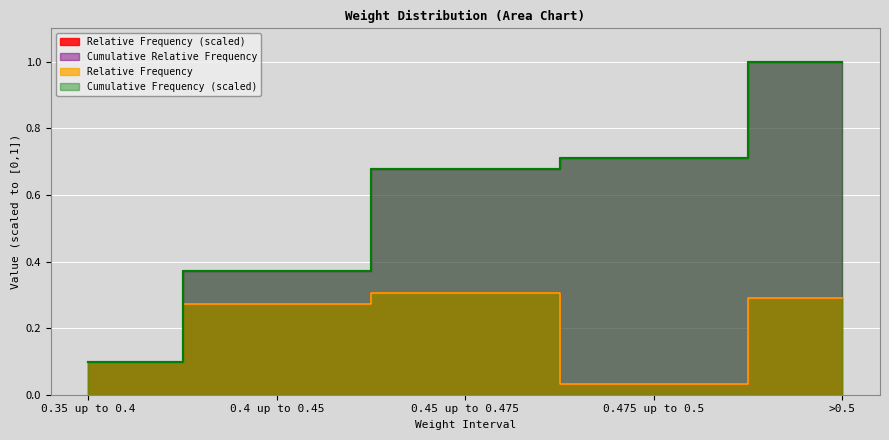

What is the total value across all series at 0.475 up to 0.5?

1.5